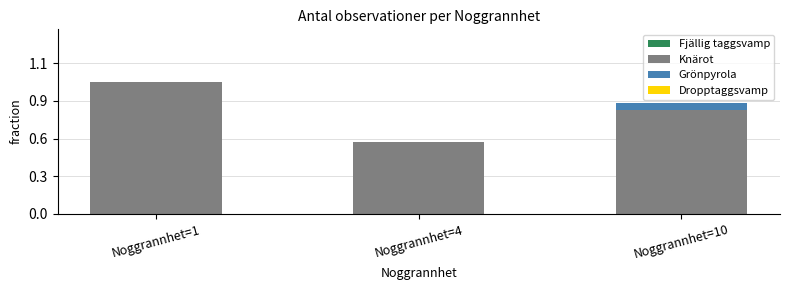

Rank the categories by Grönpyrola value from highest to lowest.

Noggrannhet=10, Noggrannhet=1, Noggrannhet=4